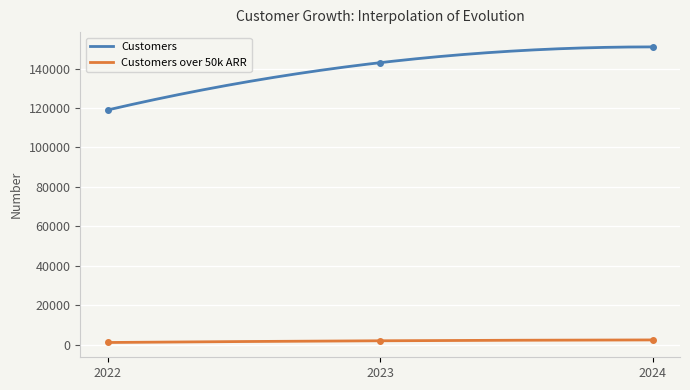

Where does the Customers over 50k ARR series first go above 1958?

2024